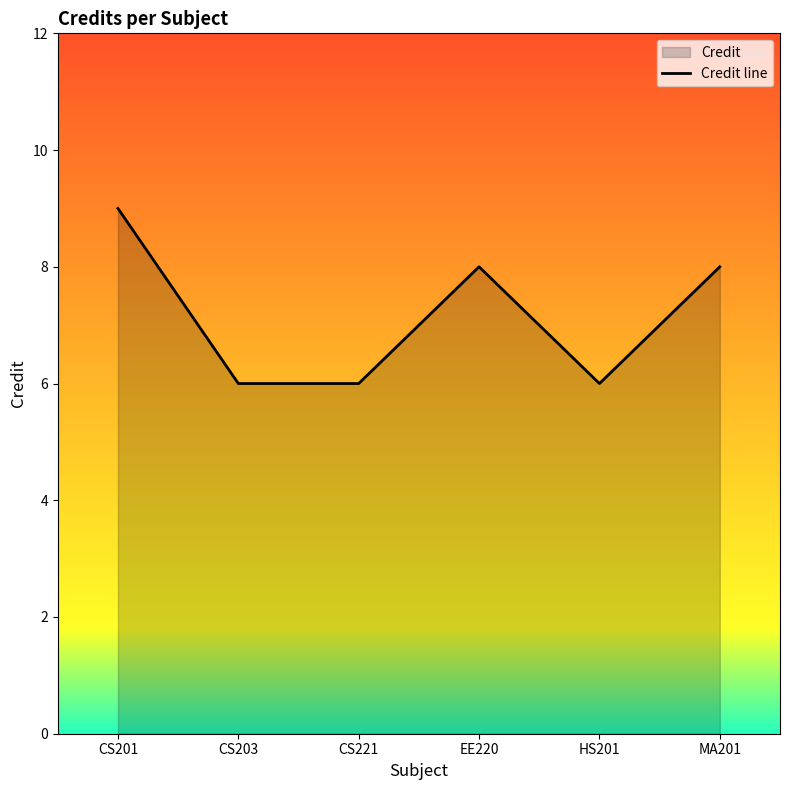

How many interior local valleys (lower than both neighbors) does the data have?

1